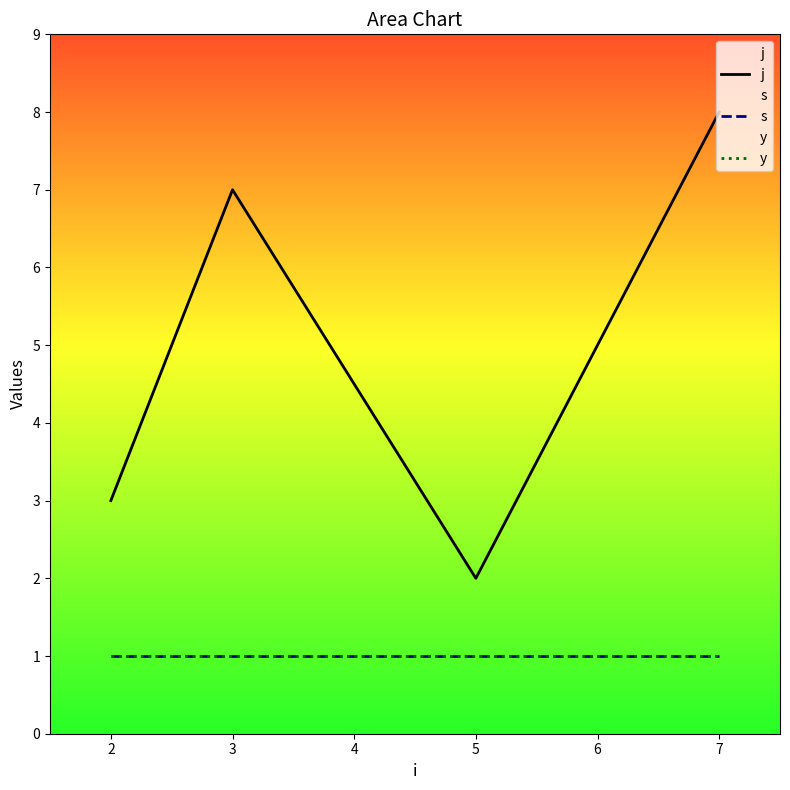

Is it true that y equals 1 at 5?

False